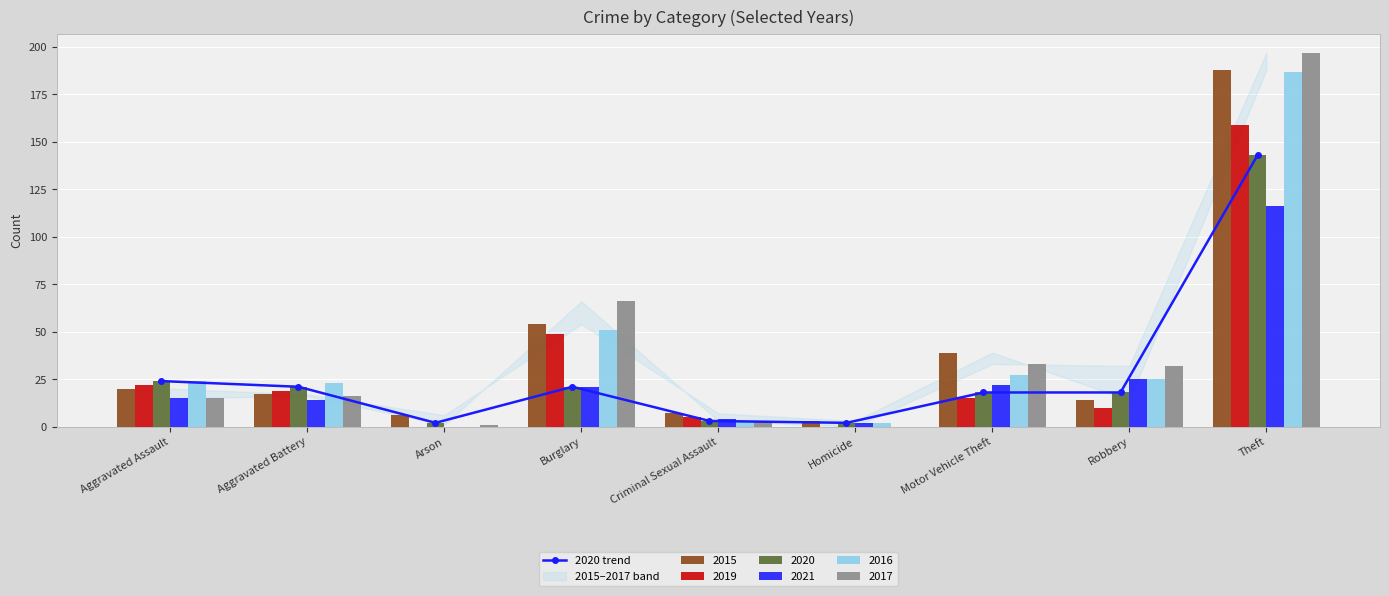

The value at Criminal Sexual Assault is 5. True or false?

False